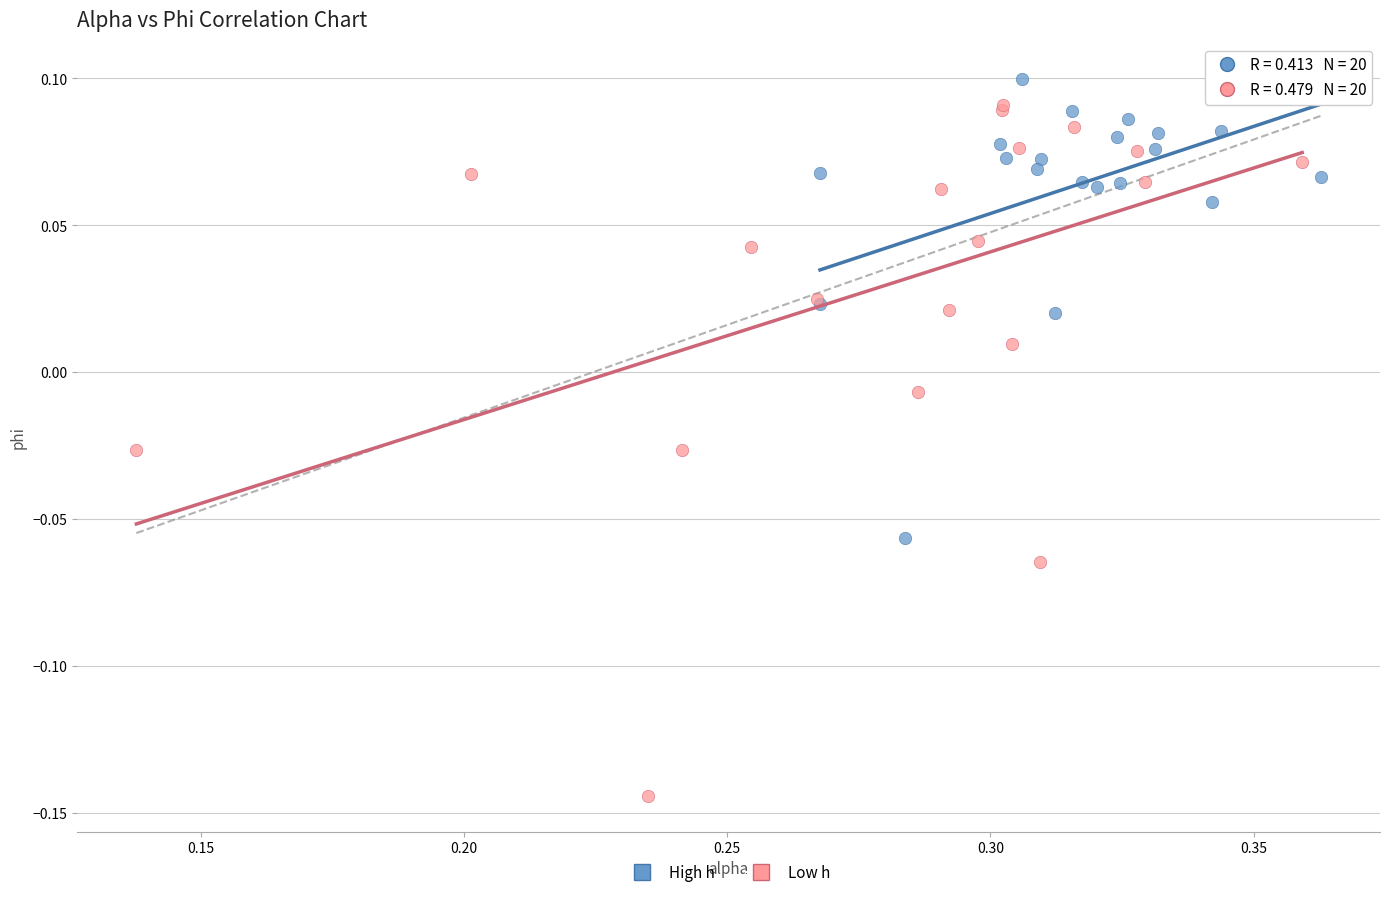

Which series reaches the minimum Y coordinate?

Low h